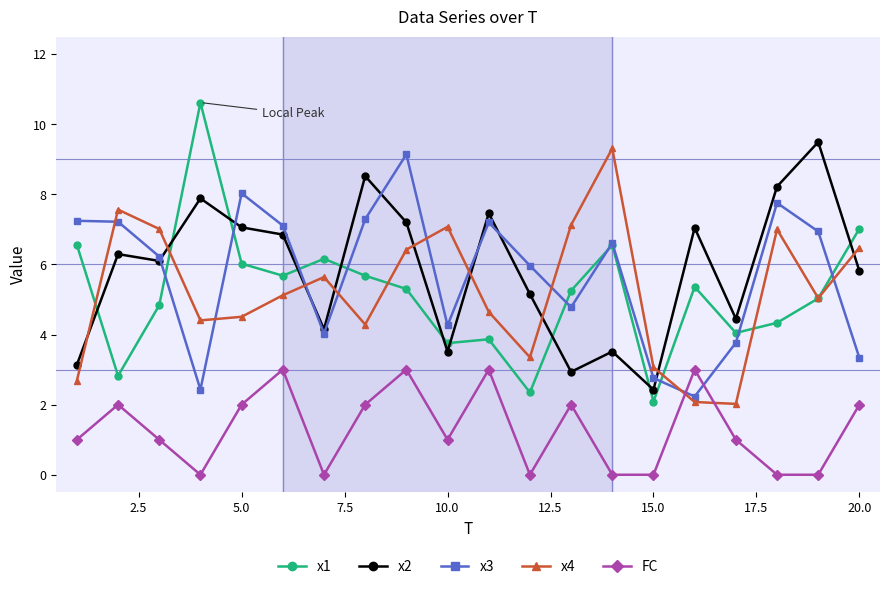

What is the value of the x1 point at the 5th from the left?

6.0